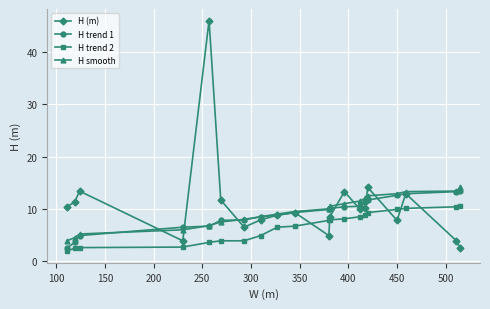

What is the minimum value for H trend 2?

1.9